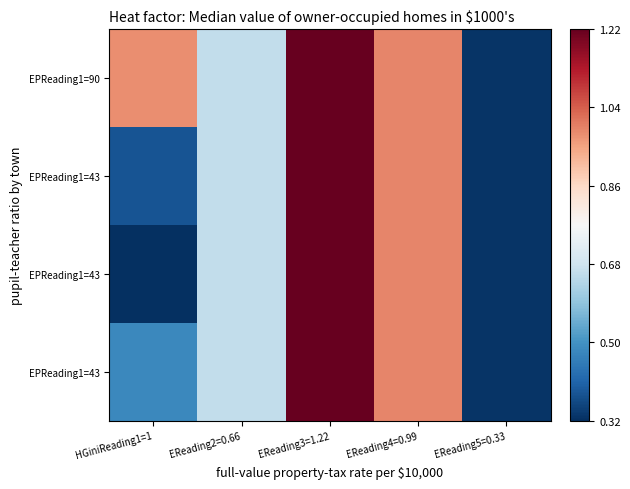

At how many categories does at least one series exceed 0?

5